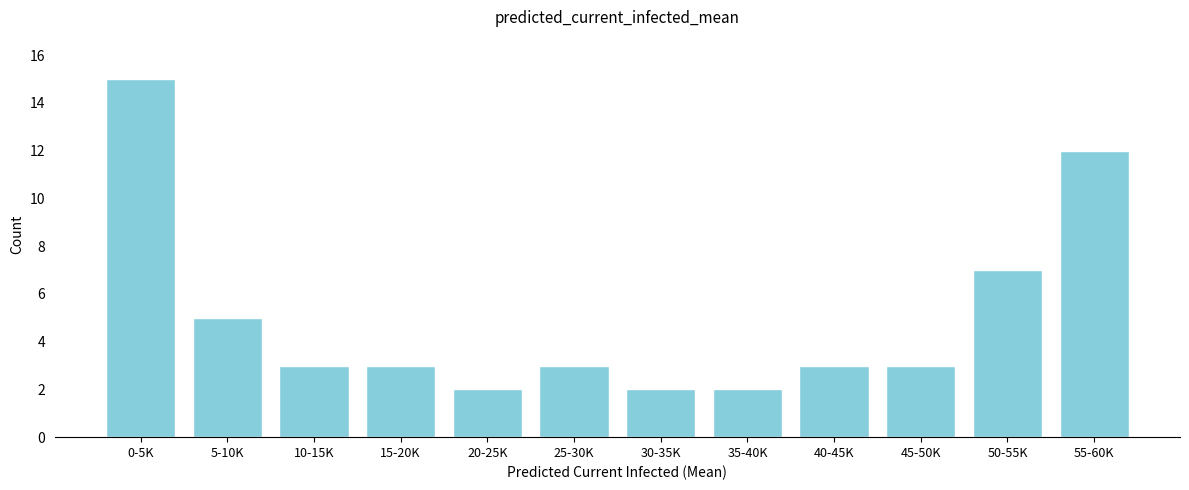

Reading left to right, what are all the values shown in this chart?

15	5	3	3	2	3	2	2	3	3	7	12